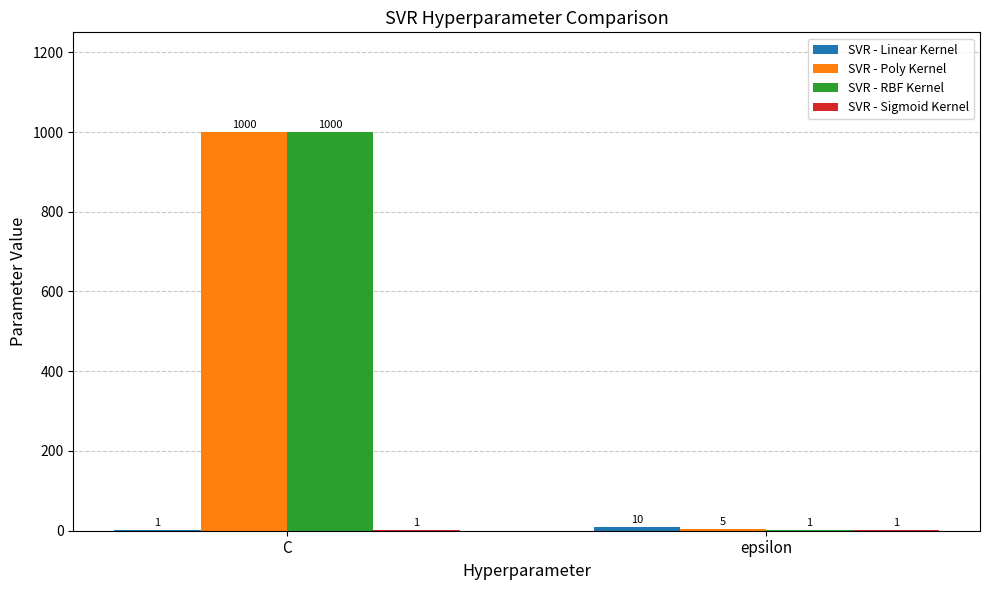

True or false: SVR - Poly Kernel has a value of 1532 at C.

False